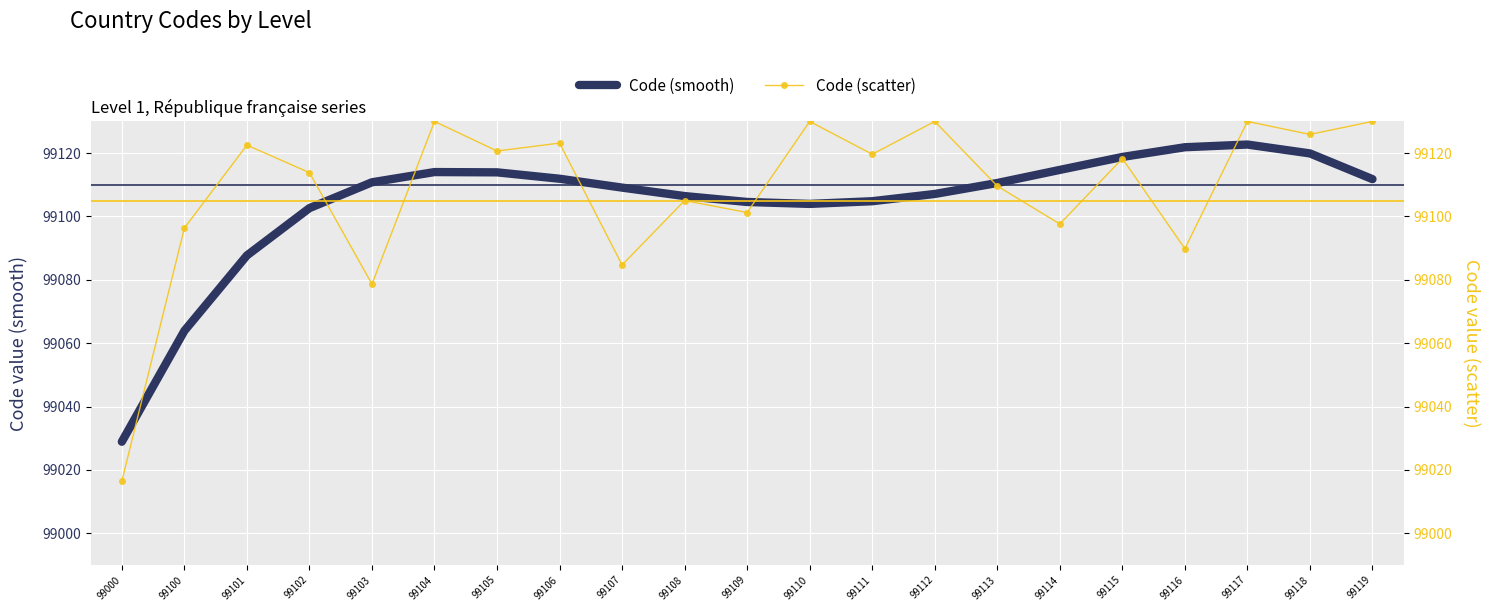

At which label does Code (scatter) reach its minimum?

99000